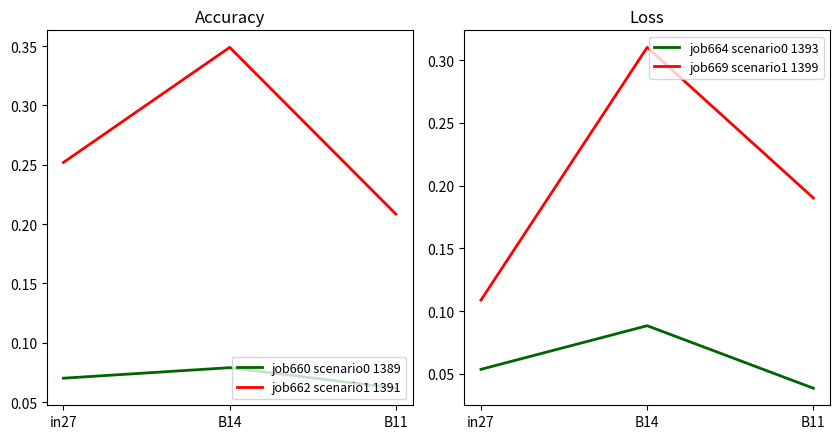

The value of job664 scenario0 1393 at B14 is 0.1. True or false?

True